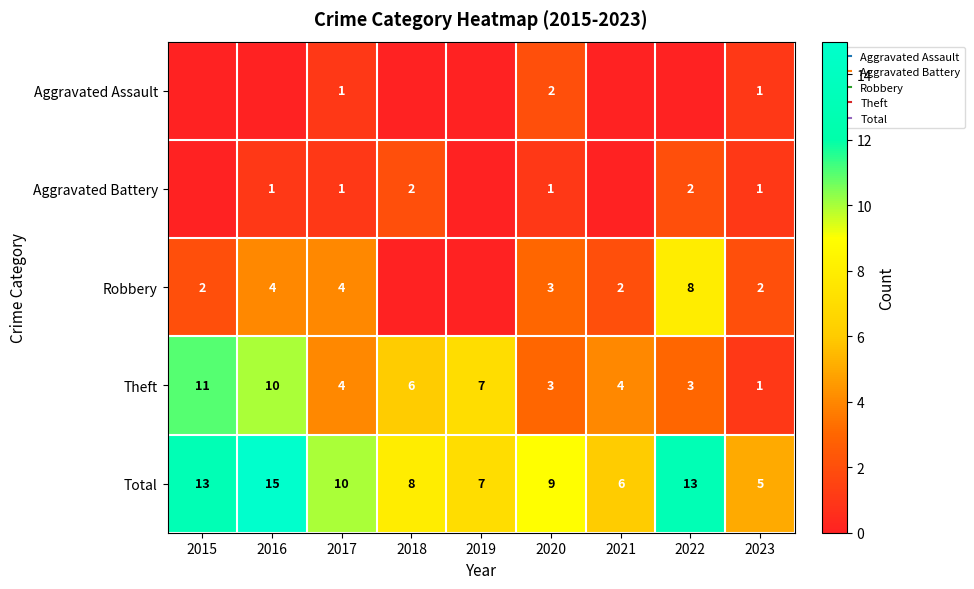

Rank the categories by Robbery value from highest to lowest.

2022, 2016, 2017, 2020, 2015, 2021, 2023, 2018, 2019